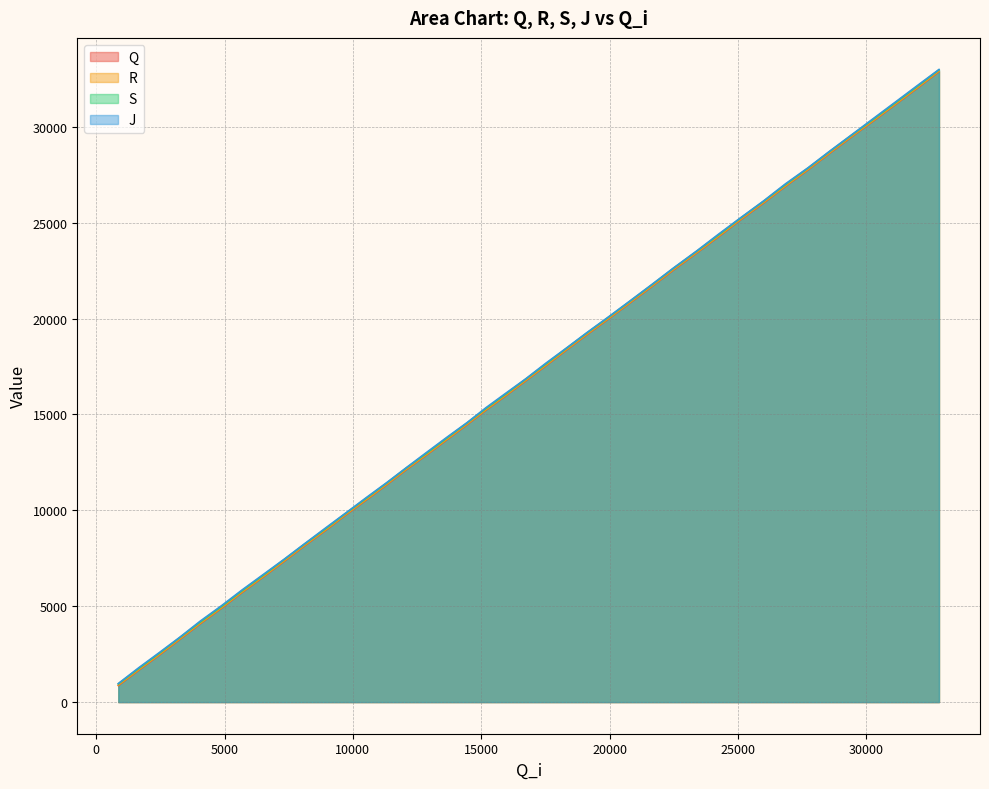

At 31148, list the series in order from smallest to largest.

Q, R, S, J